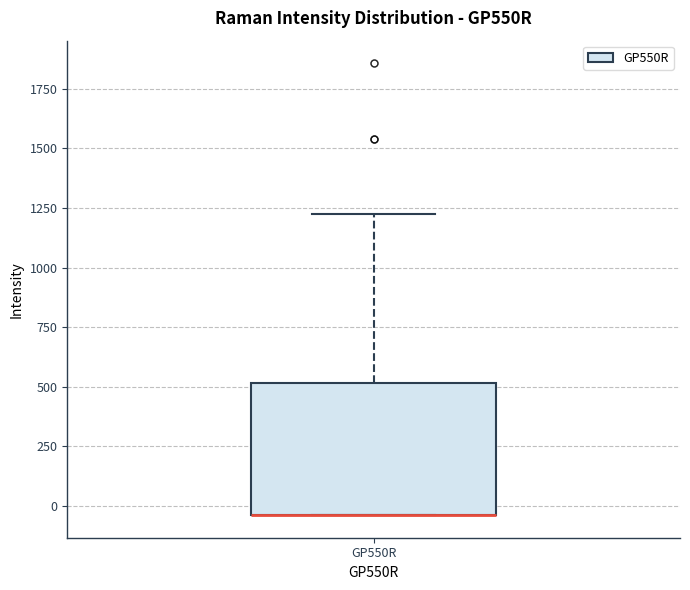

Where is the upper edge of the box for GP550R on the y-axis? The values are not printed on the chart, so give them approximately, as read against the axis.

500